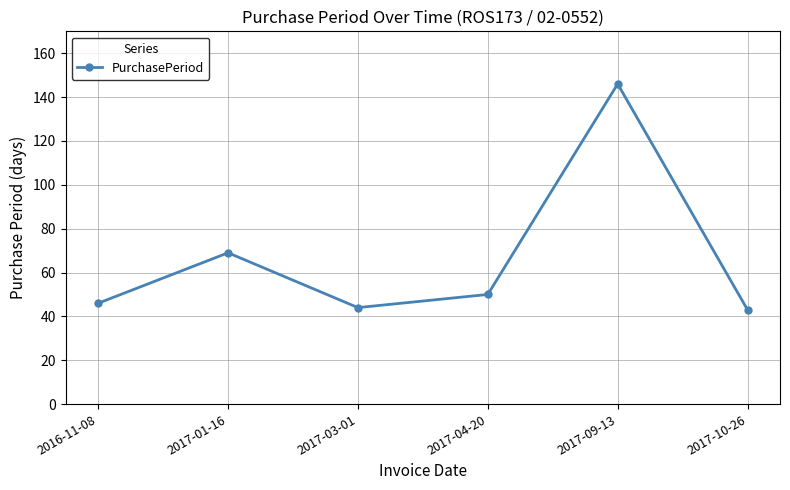

What is the value of the 2nd point from the left?

69